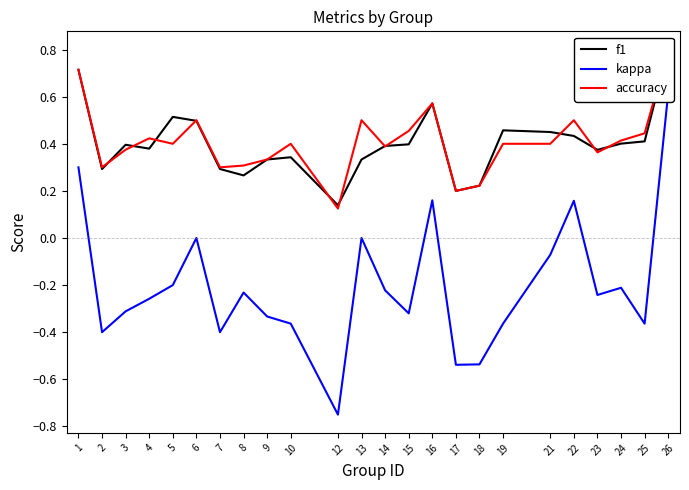

What is the value of the f1 point at the 5th from the left?

0.5